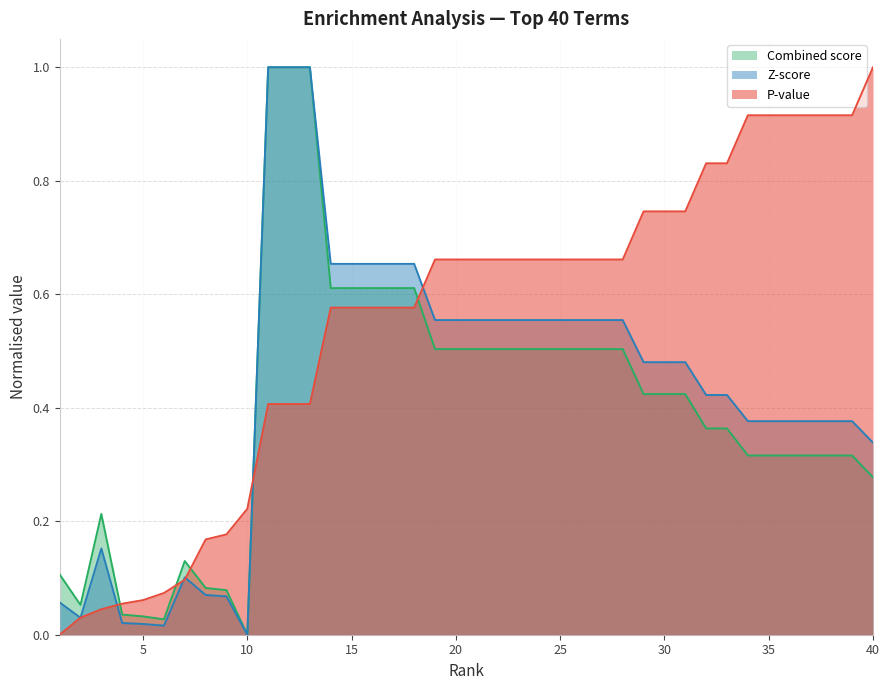

What is the difference between the maximum and minimum values in the Z-score series?

1.0